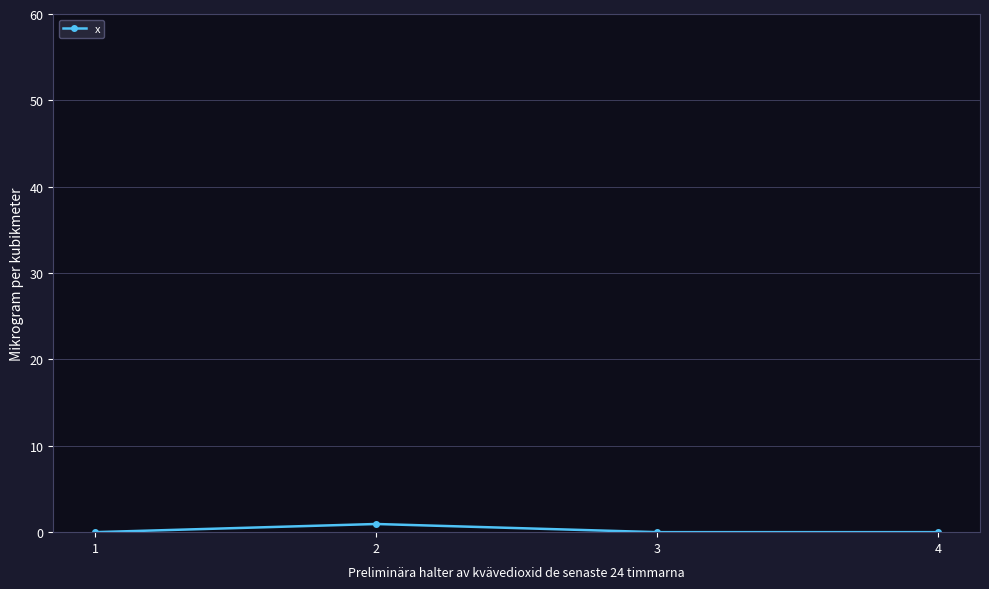

Reading right to left, transcribe all the data shown in this chart.

4=0.0	3=0.0	2=0.9	1=0.0